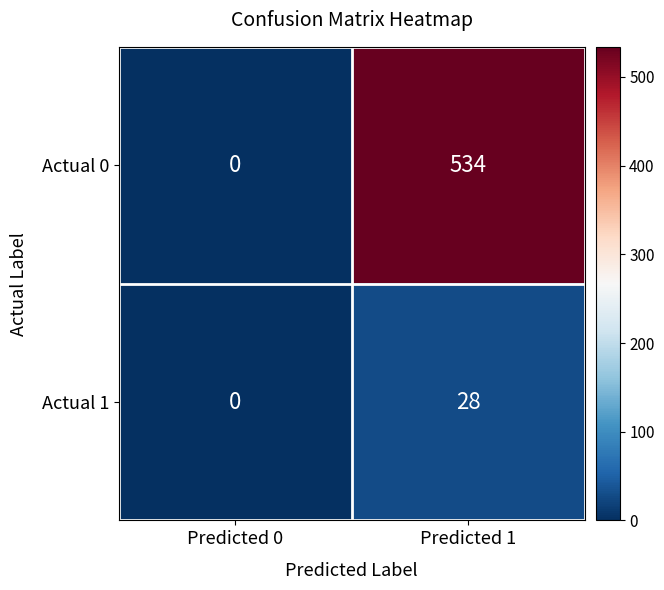

What is the sum of all Actual 0 values?

534